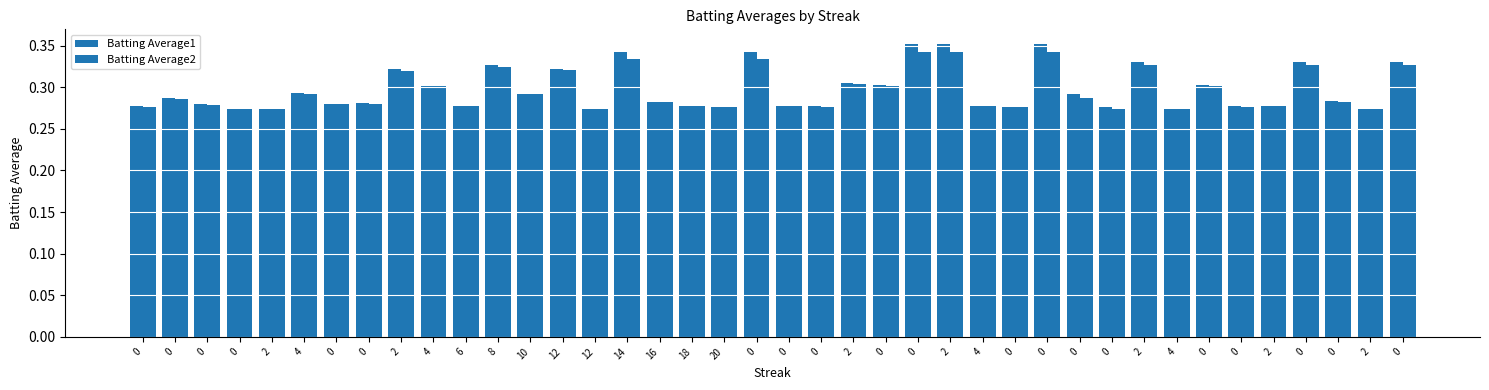

How many bars are there in each group?

2